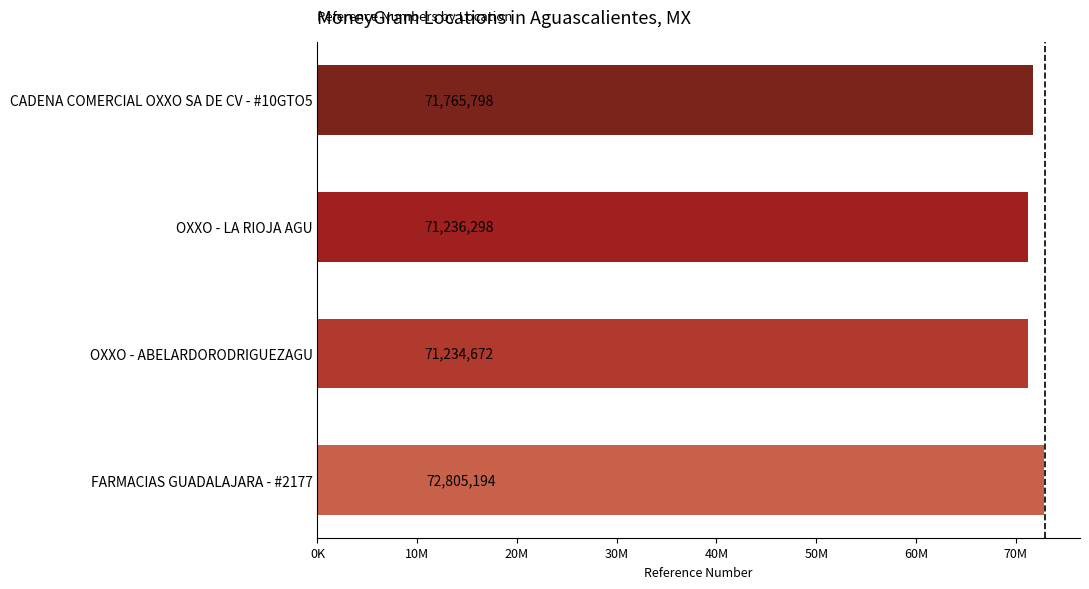

What is the greatest value displayed?

72805194